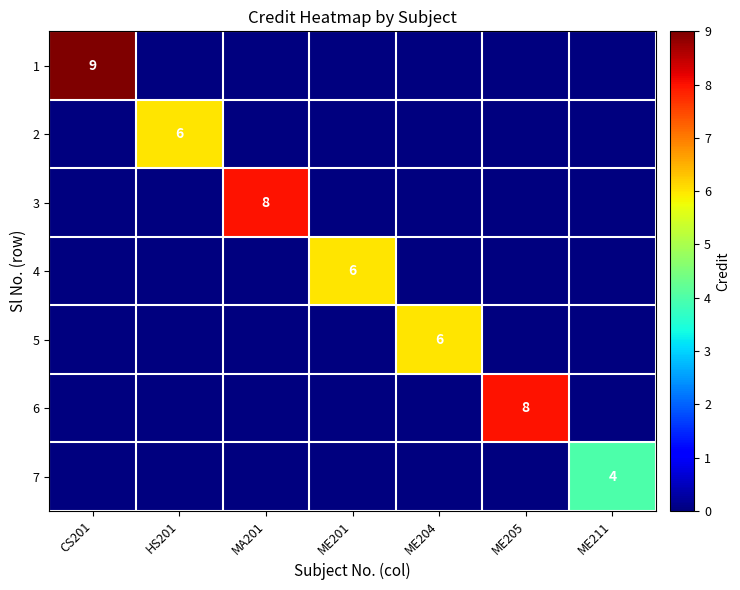

Is it true that 3 equals 8 at MA201?

True